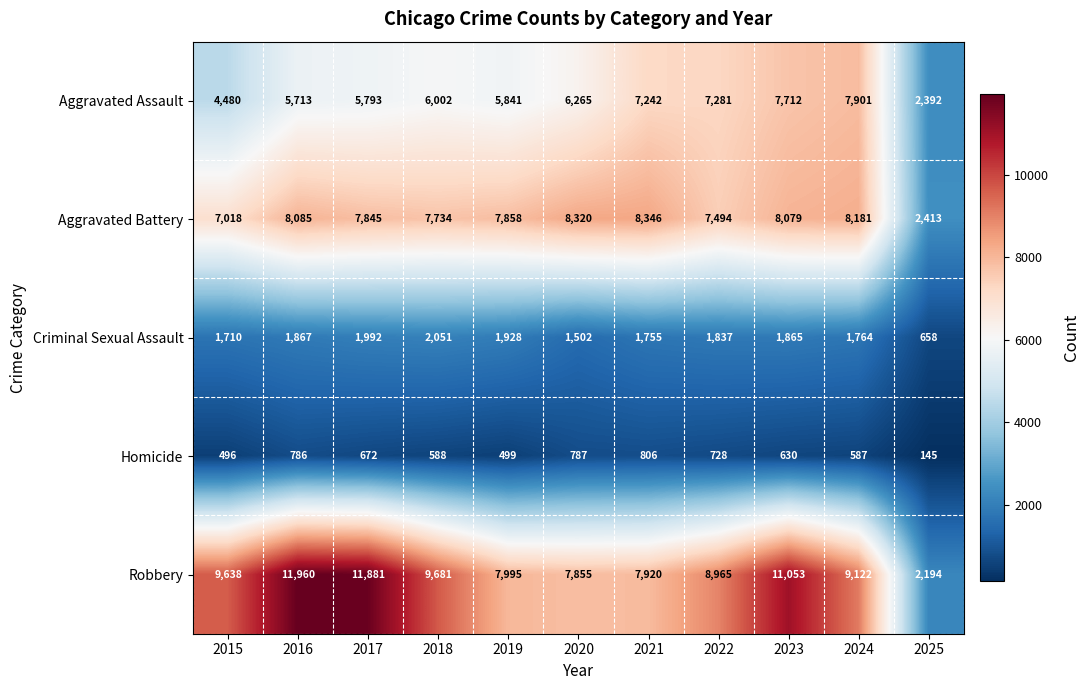

At which label does Robbery first exceed 9122?

2015